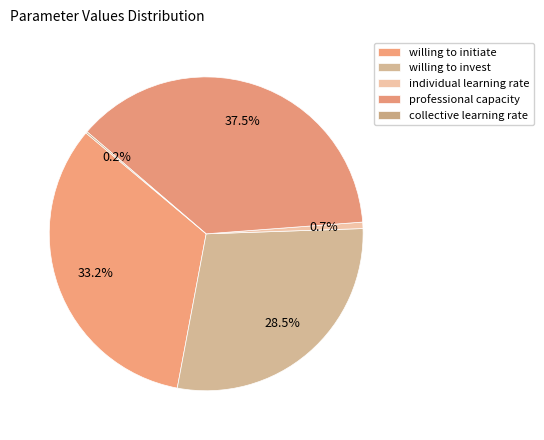

Is the sum of willing to invest and willing to initiate greater than half?

Yes